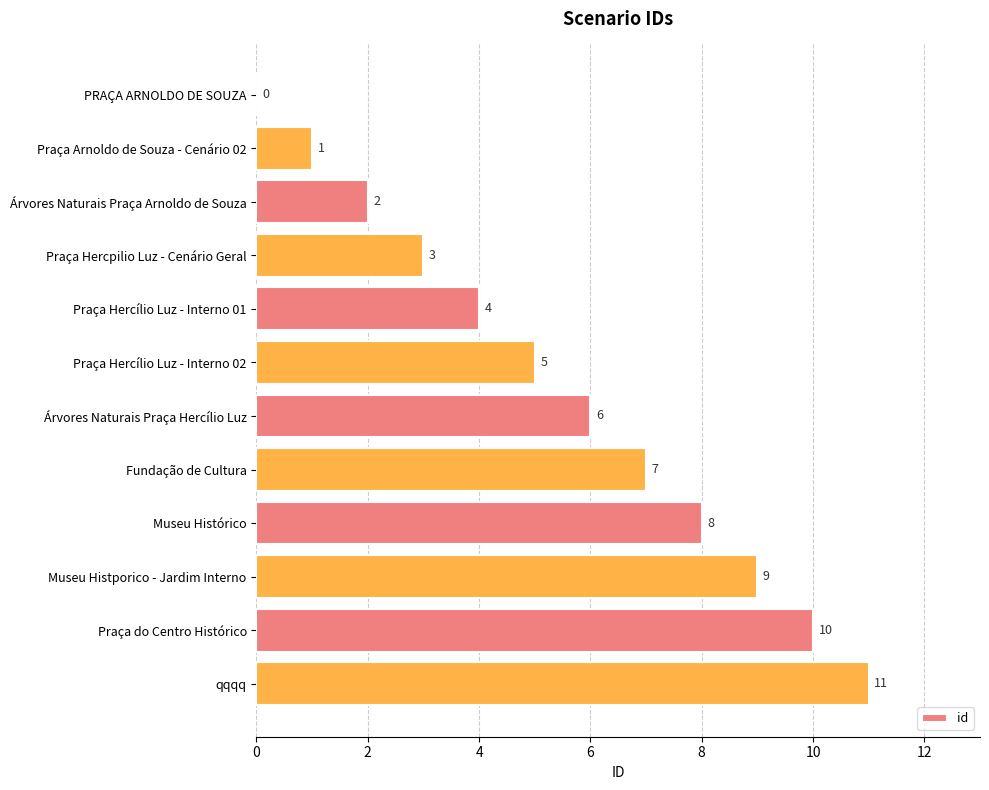

What is the sum of all values?

66